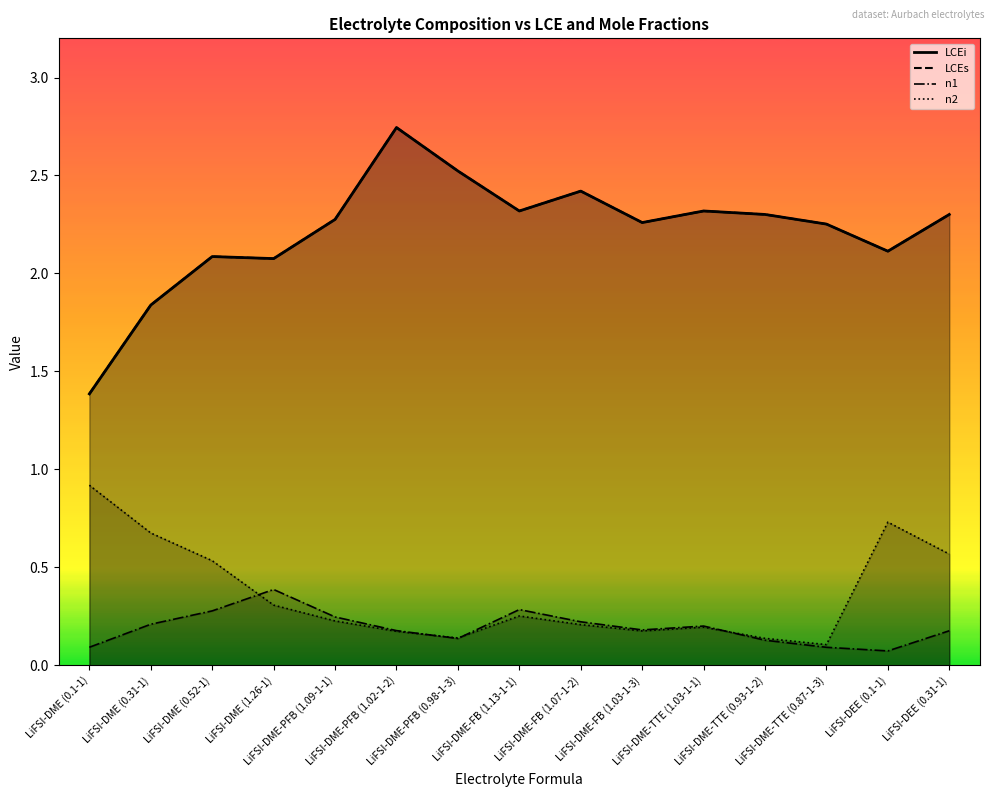

What is the smallest value displayed?

0.1